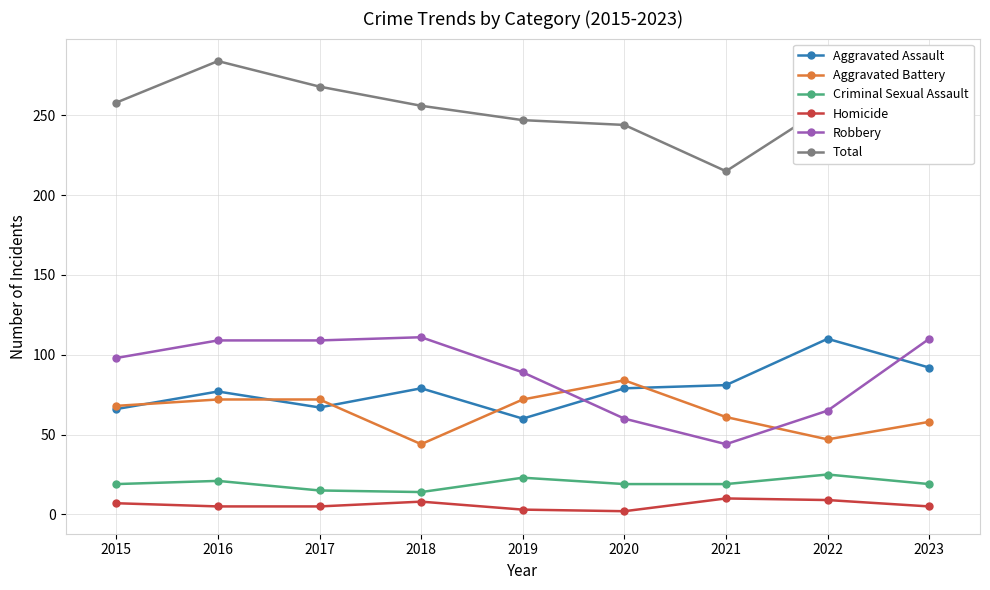

Where is Robbery nearest to the value 77?

2019